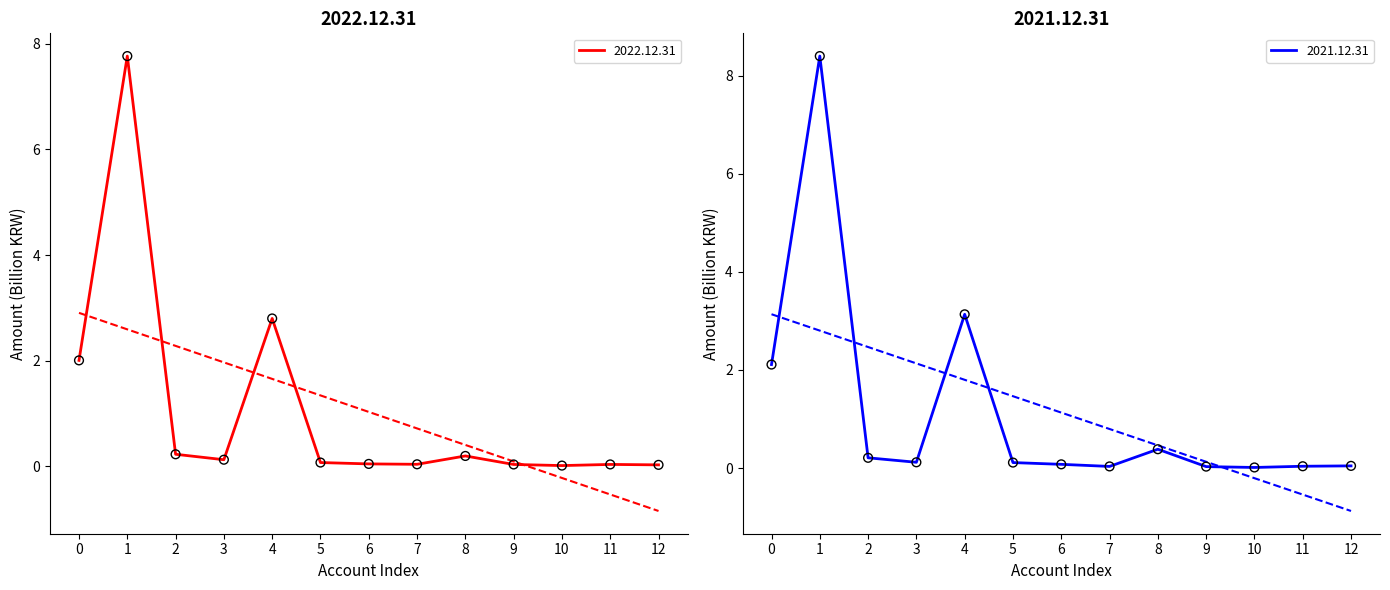

True or false: 2022.12.31 has a value of 0.0 at 12.

True